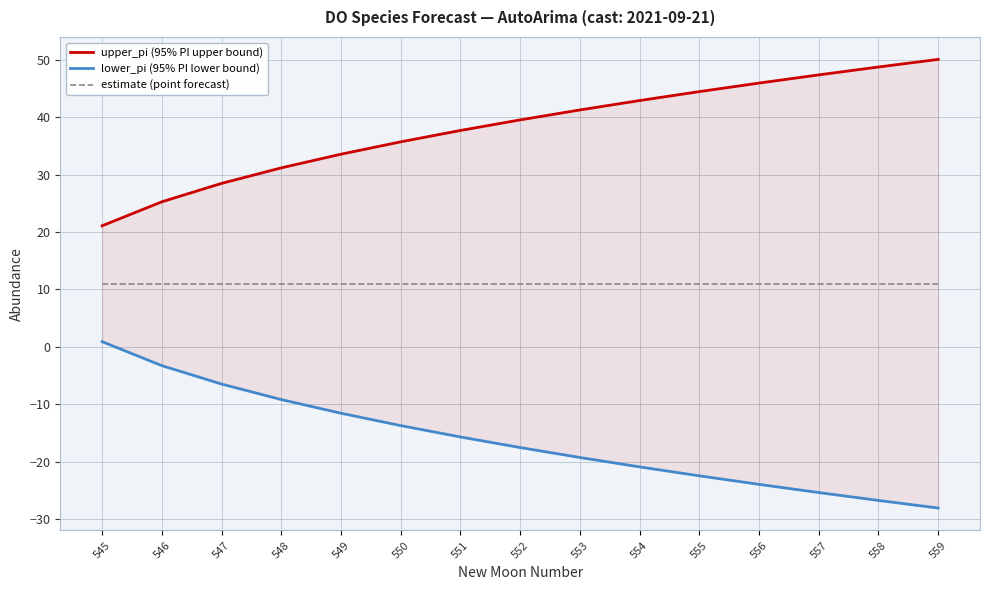

How many lines are shown in the chart?

3